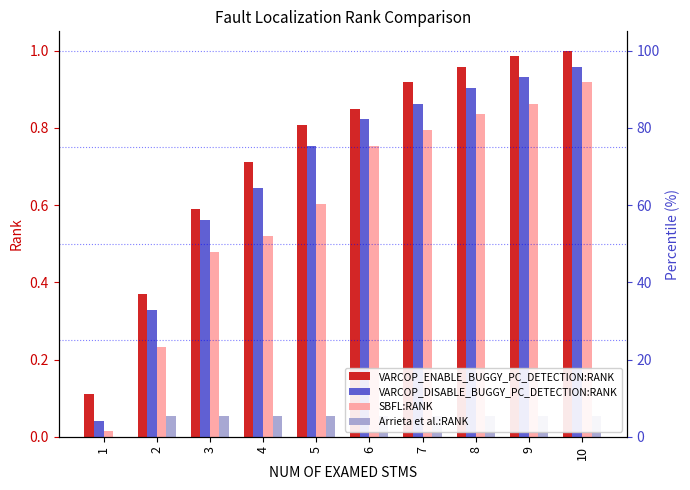

Reading left to right, transcribe all the data shown in this chart.

VARCOP_ENABLE_BUGGY_PC_DETECTION:RANK: 0.1	0.4	0.6	0.7	0.8	0.8	0.9	1.0	1.0	1.0
VARCOP_DISABLE_BUGGY_PC_DETECTION:RANK: 0.0	0.3	0.6	0.6	0.8	0.8	0.9	0.9	0.9	1.0
SBFL:RANK: 0.0	0.2	0.5	0.5	0.6	0.8	0.8	0.8	0.9	0.9
Arrieta et al.:RANK: 0.0	0.1	0.1	0.1	0.1	0.1	0.1	0.1	0.1	0.1